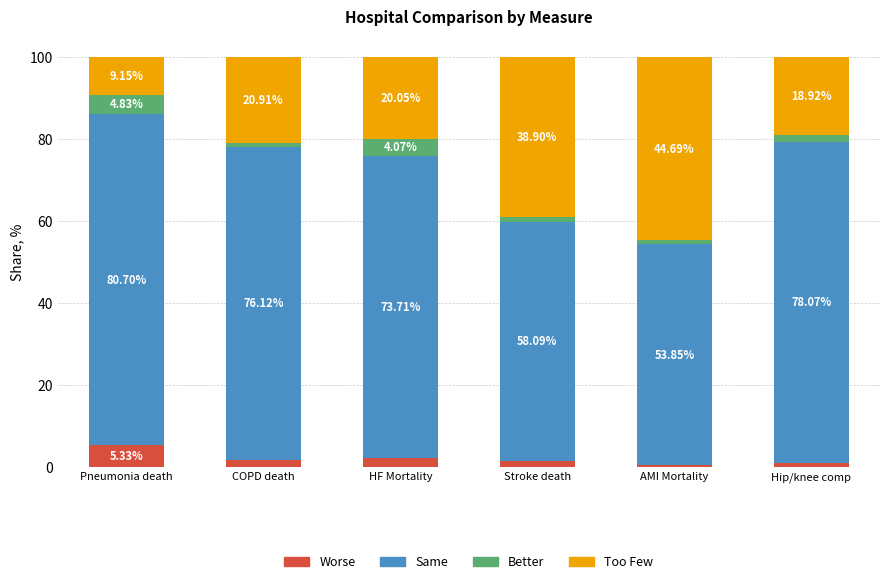

What is the difference between the maximum and second lowest values in the Worse series?

4.2